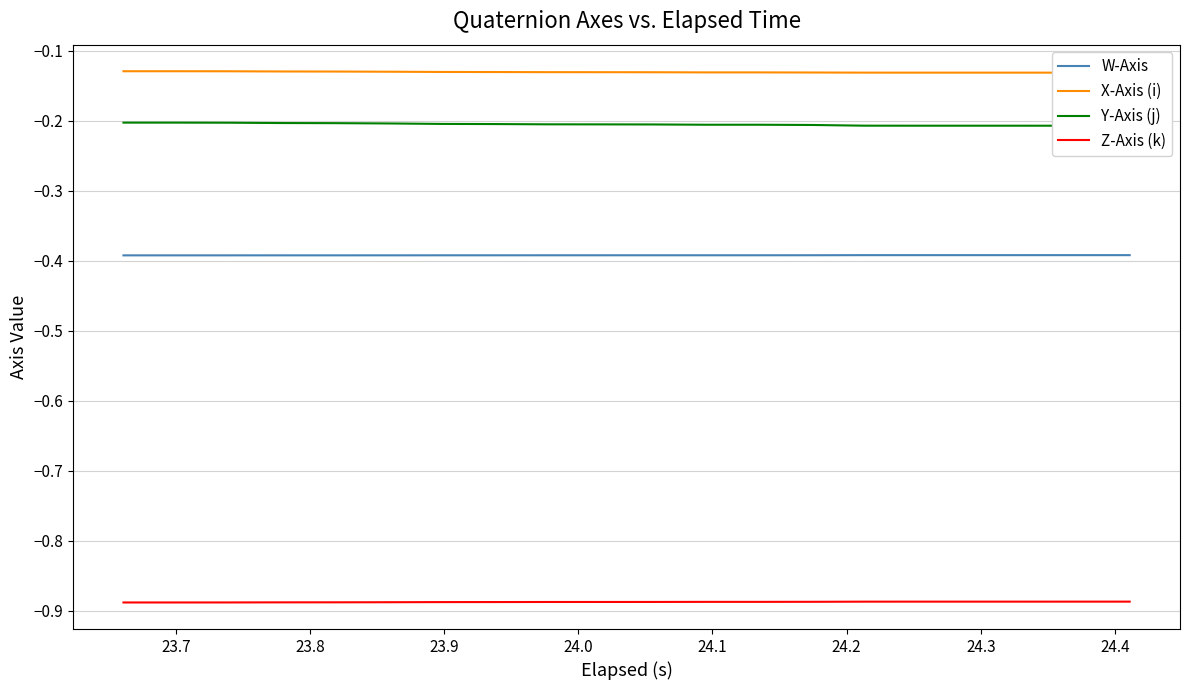

True or false: Z-Axis (k) and W-Axis intersect in this chart.

False